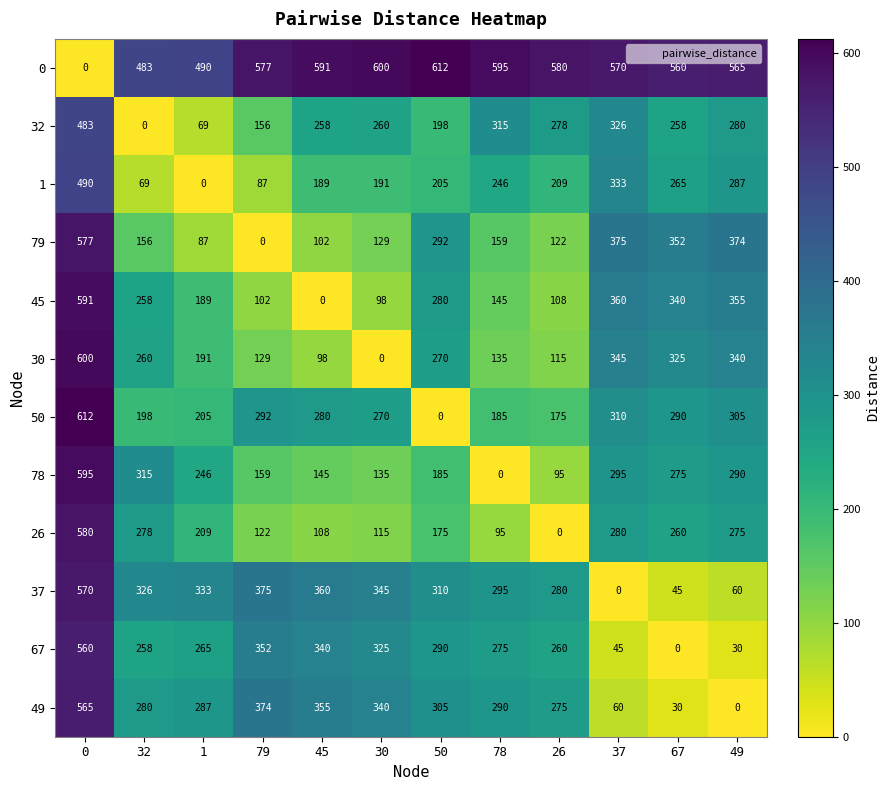

List the labels in order of 0 value, largest first.

50, 30, 78, 45, 26, 79, 37, 49, 67, 1, 32, 0